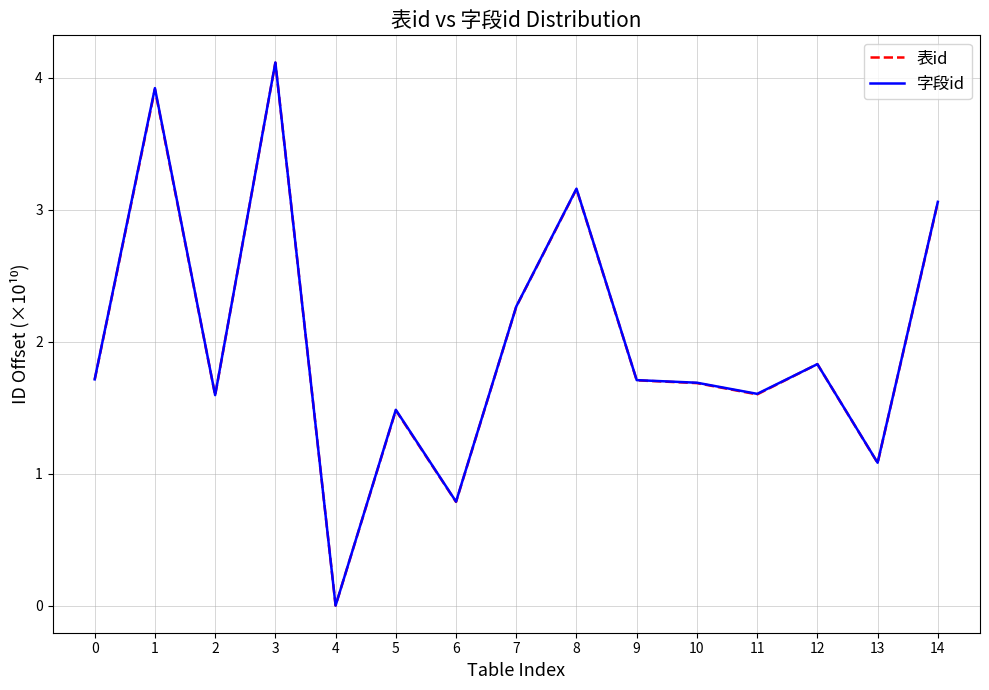

True or false: 字段id and 表id intersect in this chart.

False